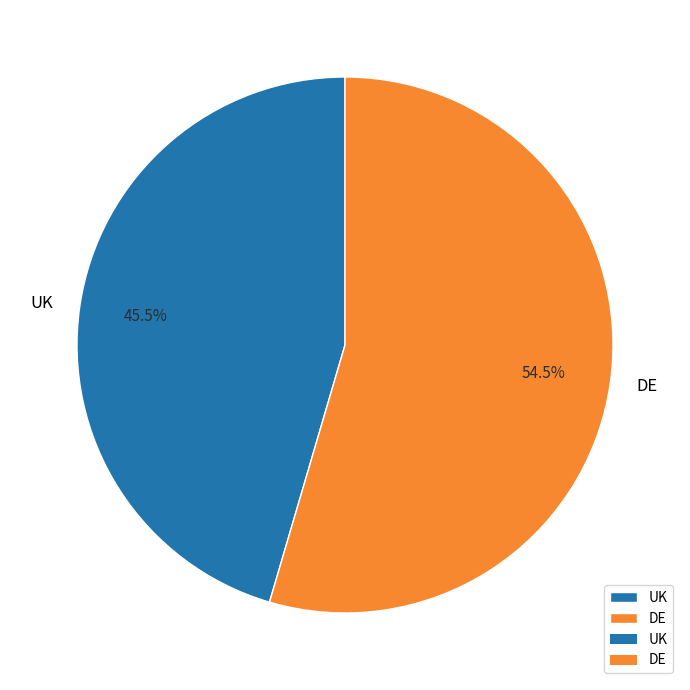

What portion of the pie excludes UK?

54.5%